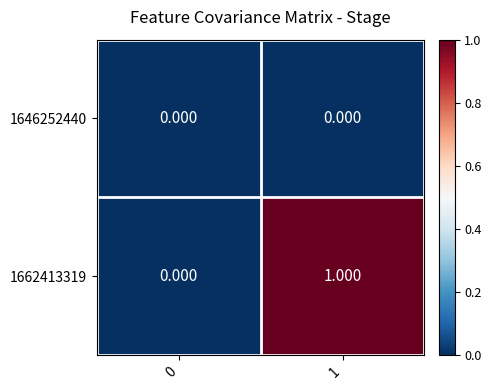

How many data points does each series have?

2